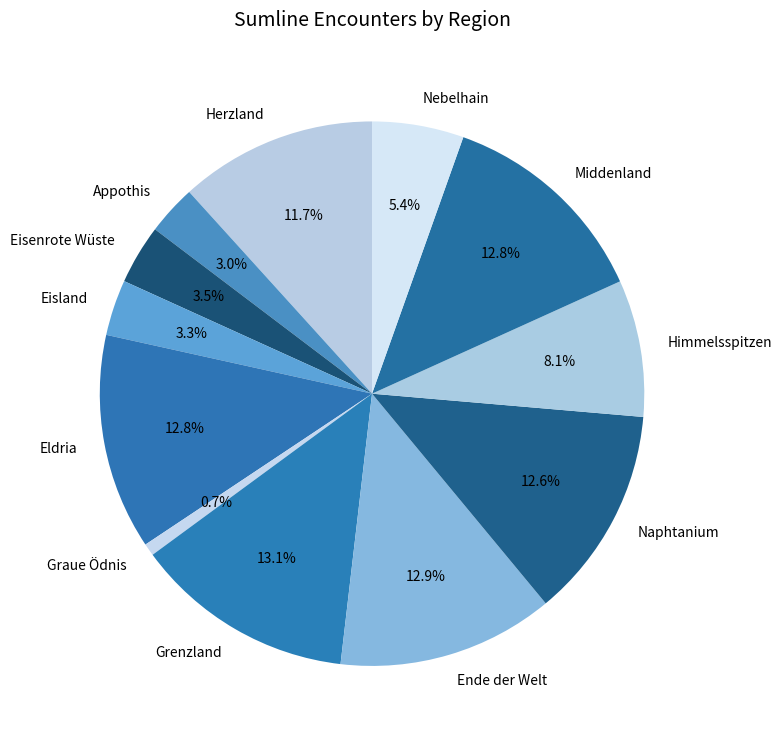

How much of the chart is everything except Eisland?

96.7%